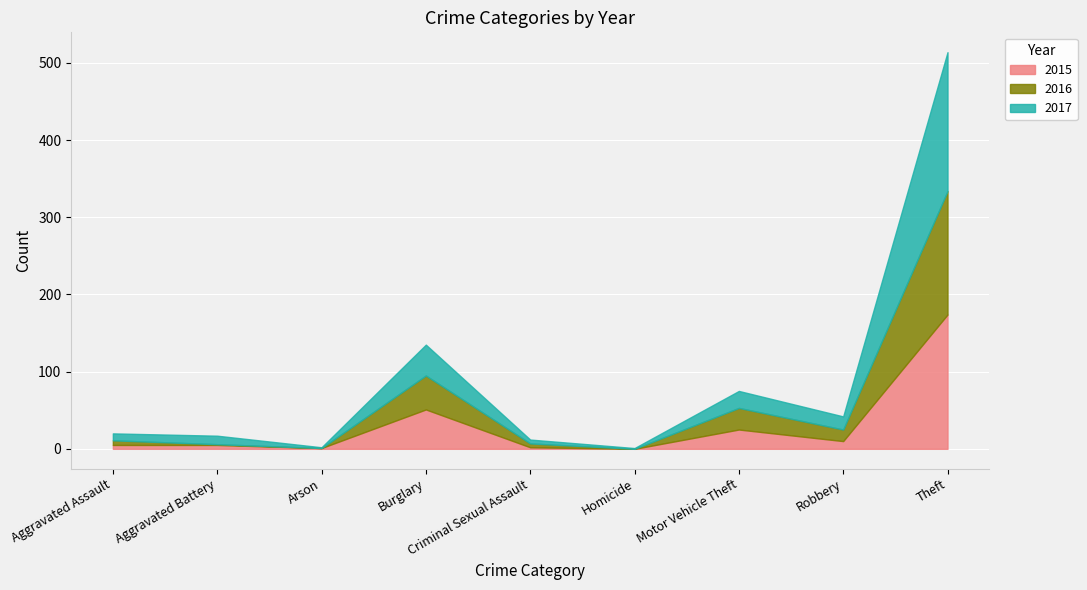

Is the value of 2016 at Aggravated Battery greater than the value of 2015 at Robbery?

No